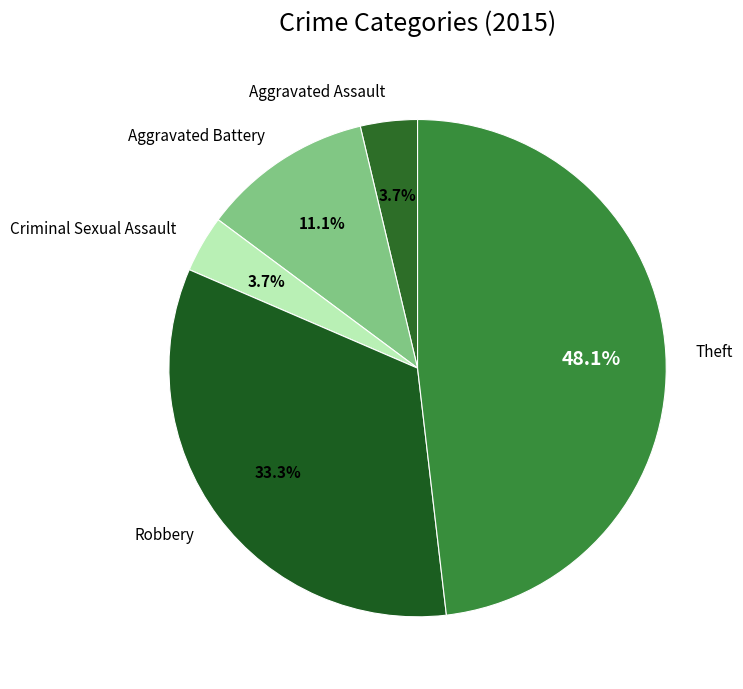

Which slice is the largest?

Theft